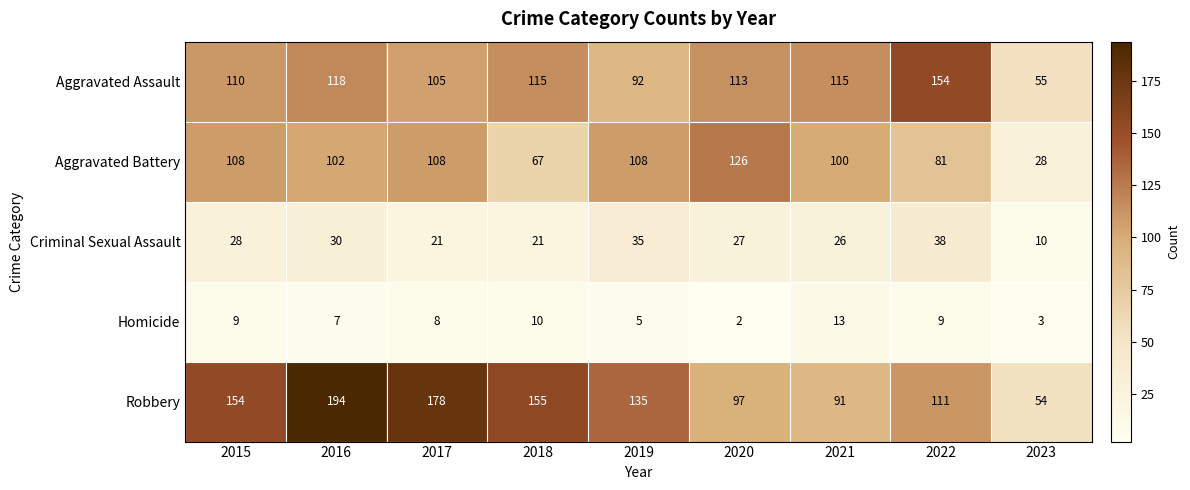

At which category is the sum across all series the highest?

2016